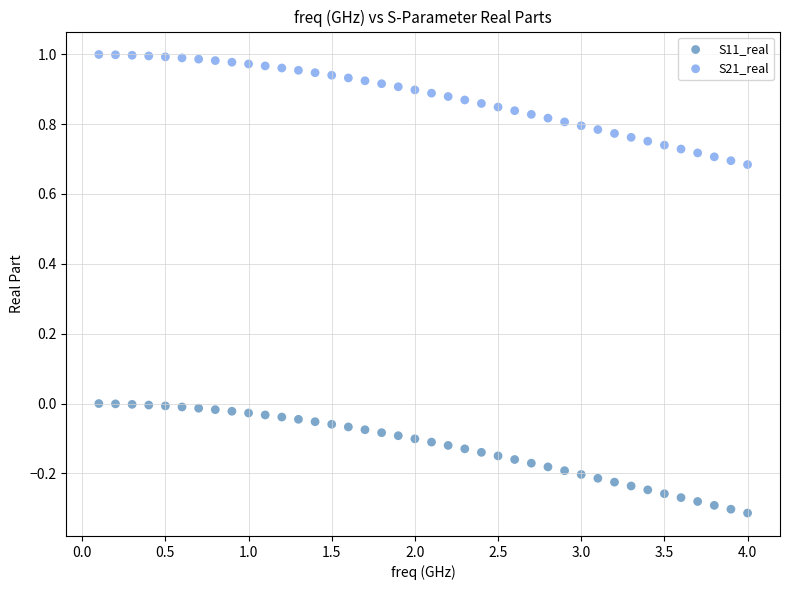

What is the X range (max minus min) for the scatter plot?

3.9